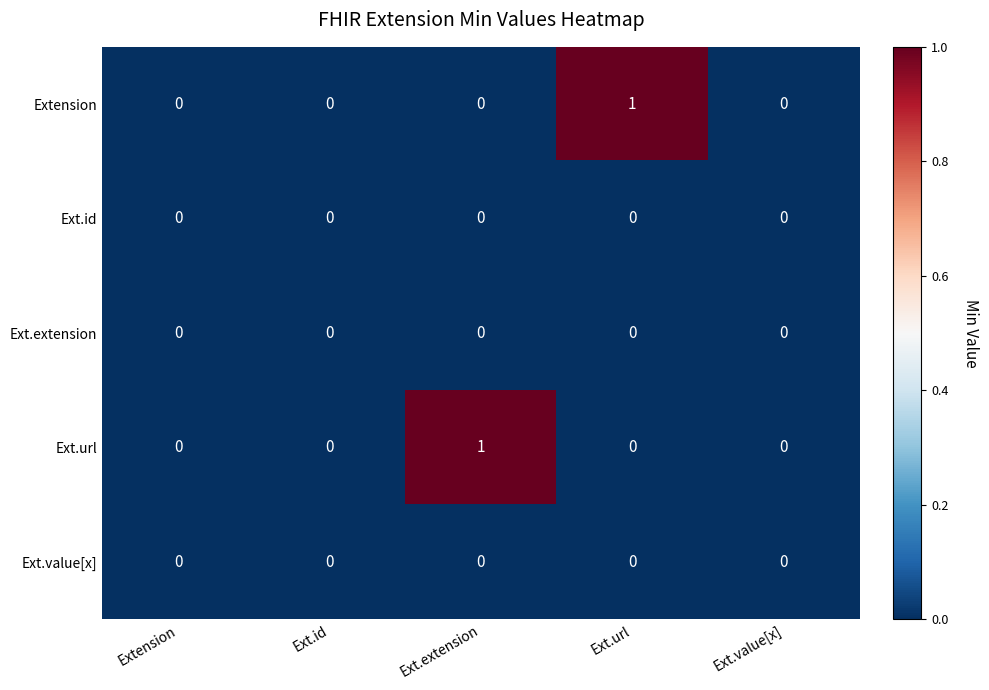

The Ext.id series shows 0 at Ext.value[x]. True or false?

True